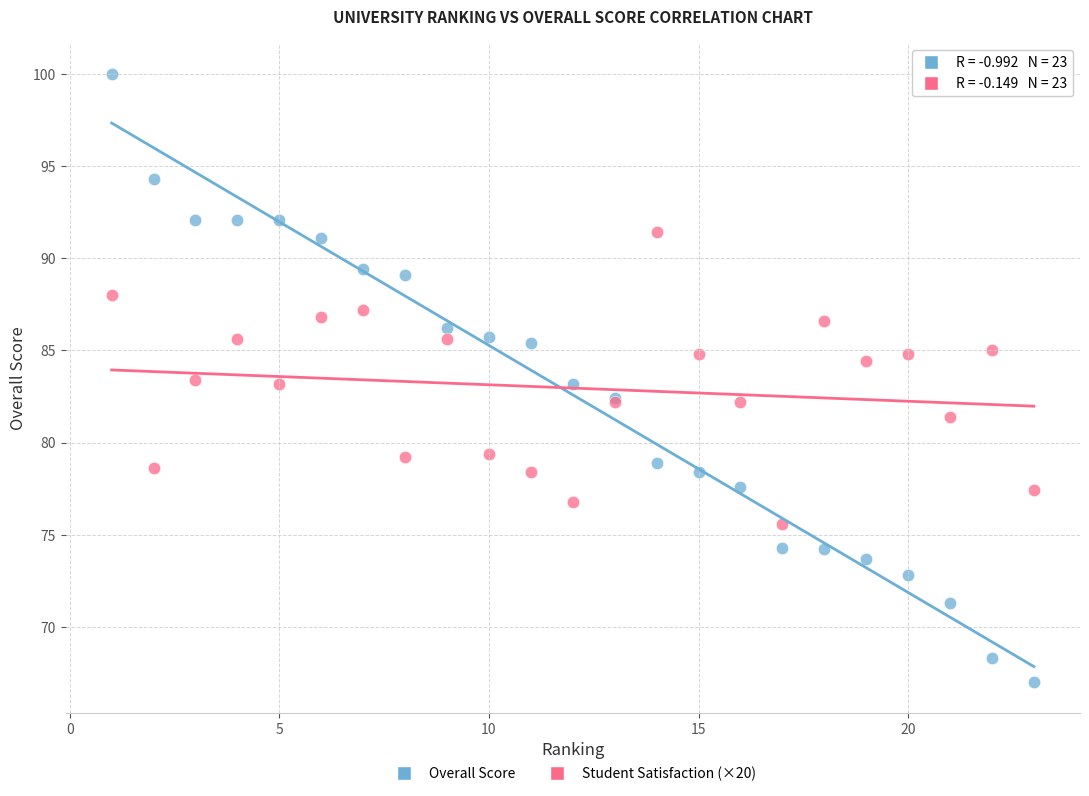

What are all the series names shown in the legend?

Overall Score, Student Satisfaction (×20)